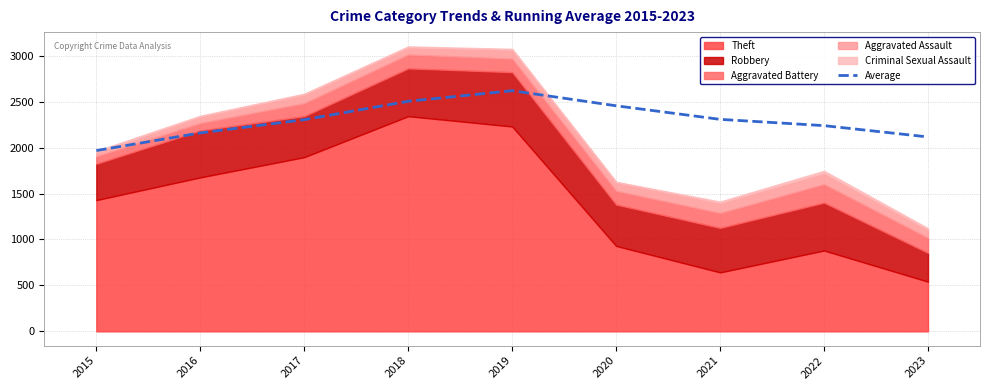

Is it true that the value at 2017 is 2304.0?

True